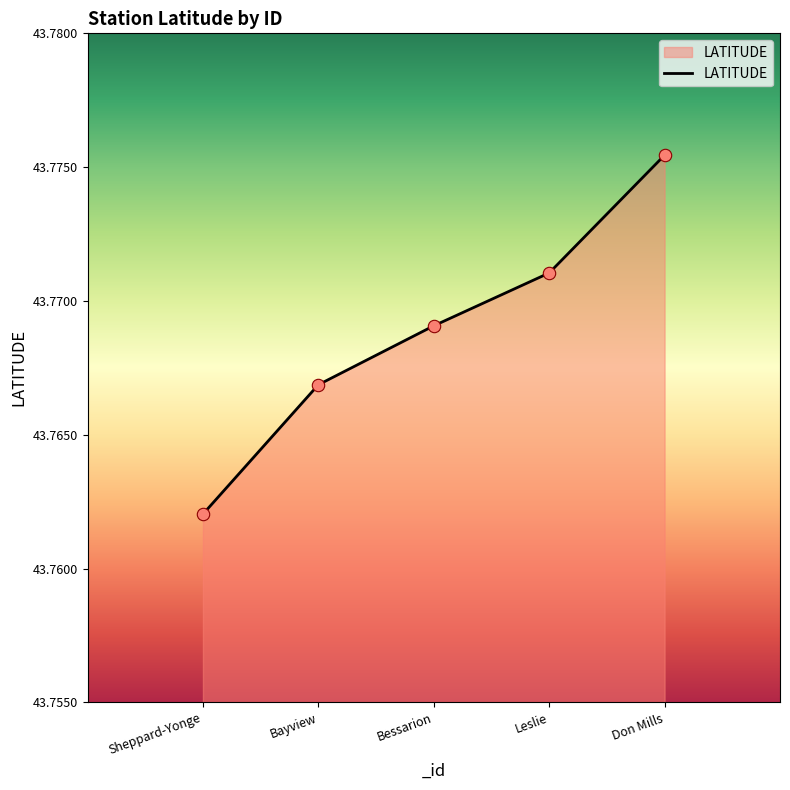

Between Bayview and Bessarion, which is larger?

Bessarion